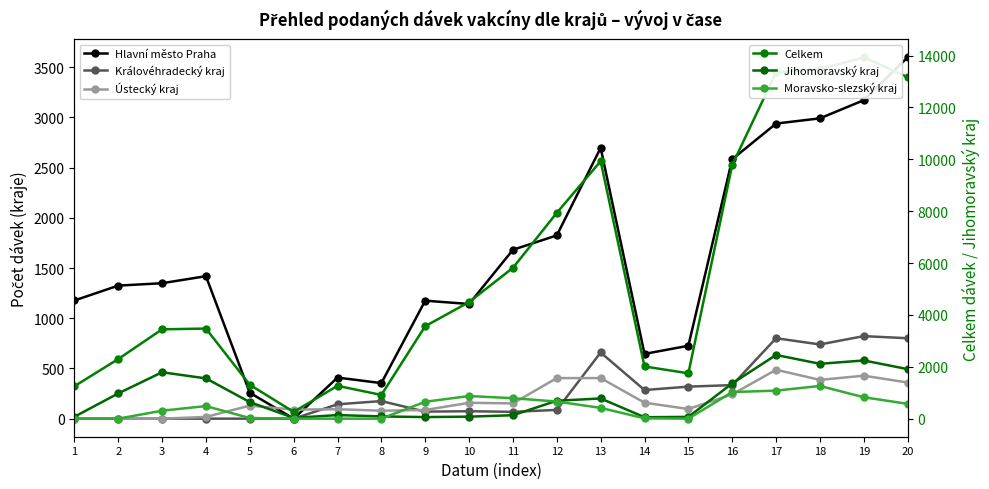

What is the value of the Ústecký kraj point at the 14th from the left?

159